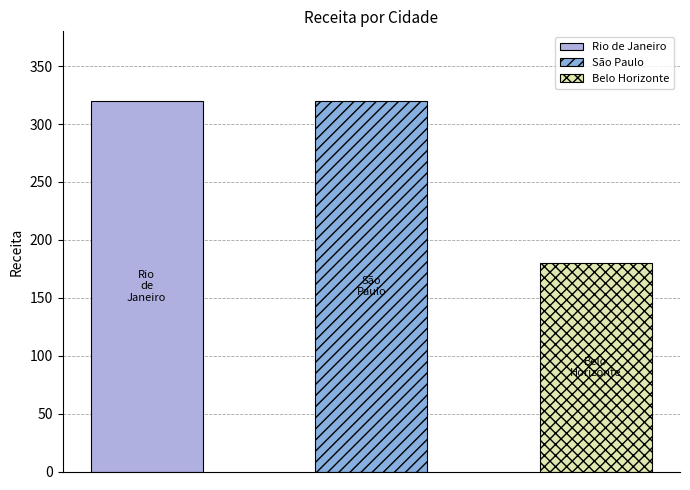

Which category has the highest value across all series?

Rio de Janeiro